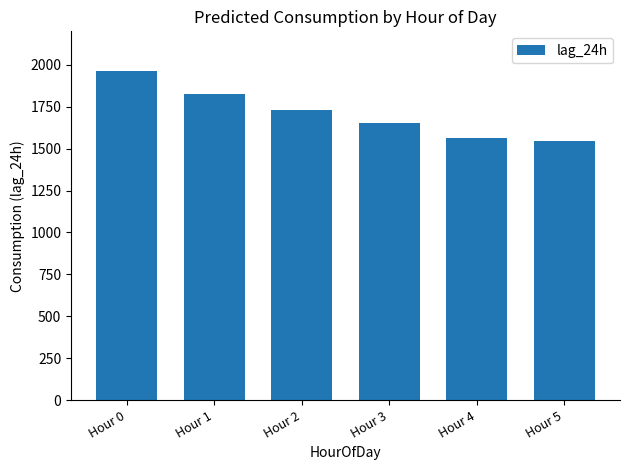

At which category does the chart reach its minimum across all series?

Hour 5